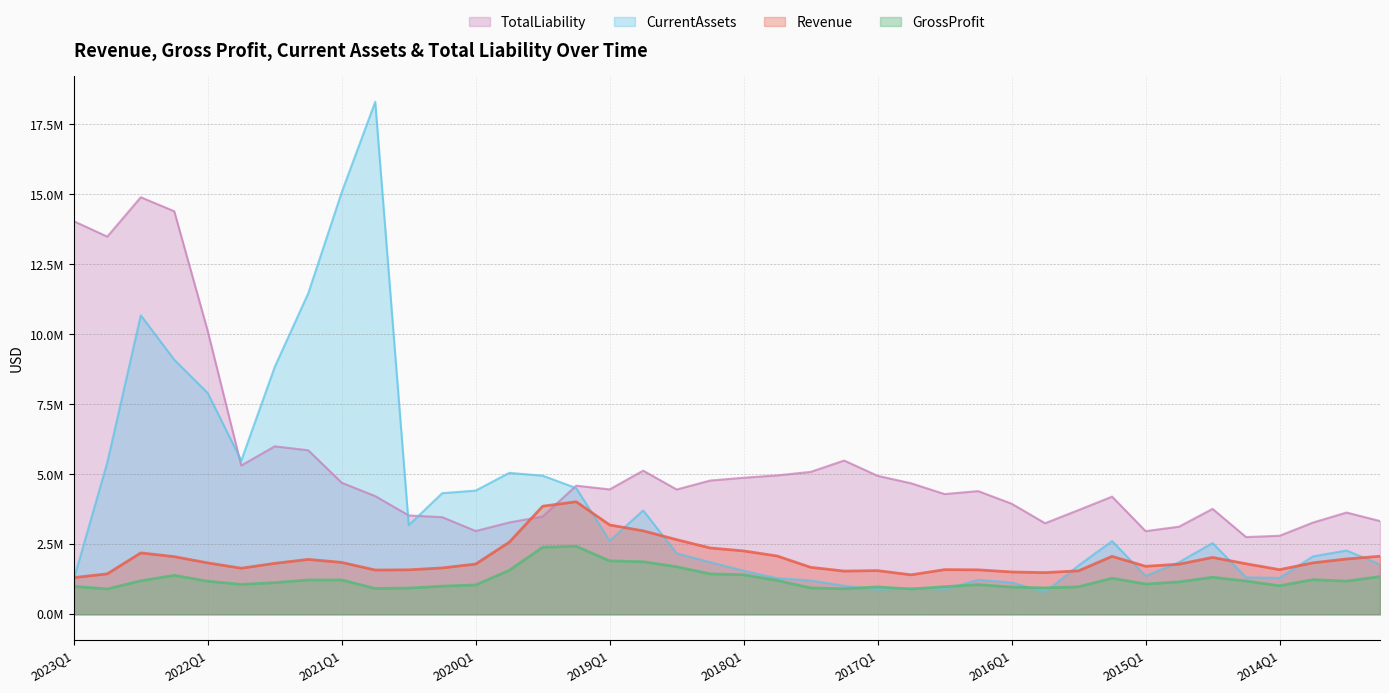

List the labels in order of TotalLiability value, smallest first.

2014Q2, 2014Q1, 2015Q1, 2020Q1, 2014Q4, 2015Q4, 2013Q4, 2019Q4, 2013Q2, 2020Q2, 2019Q3, 2020Q3, 2013Q3, 2015Q3, 2014Q3, 2016Q1, 2015Q2, 2020Q4, 2016Q3, 2016Q2, 2018Q3, 2019Q1, 2019Q2, 2016Q4, 2021Q1, 2018Q2, 2018Q1, 2017Q1, 2017Q4, 2017Q3, 2018Q4, 2021Q4, 2017Q2, 2021Q2, 2021Q3, 2022Q1, 2022Q4, 2023Q1, 2022Q2, 2022Q3